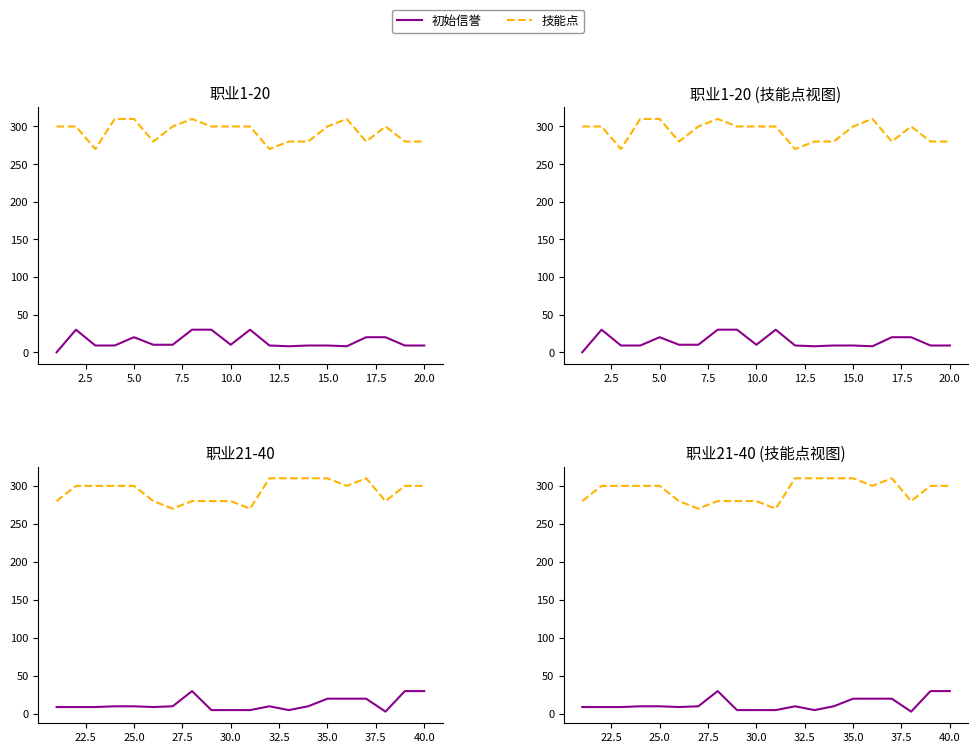

What are all the series names shown in the legend?

初始信誉, 技能点